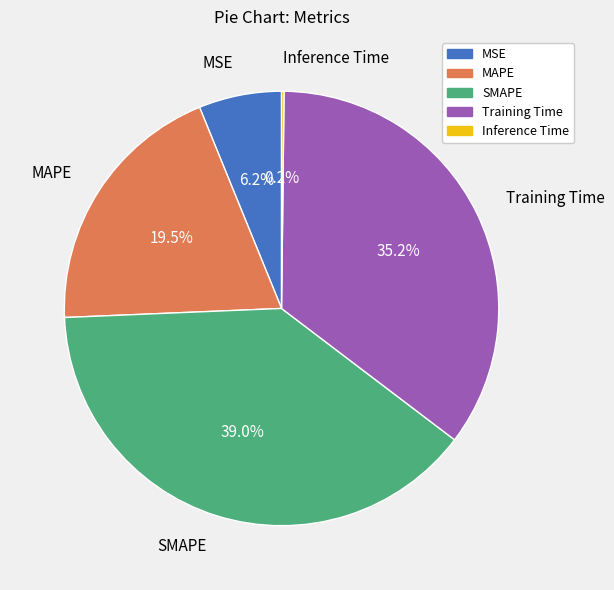

What percentage is the SMAPE slice, to the nearest percent?

39%